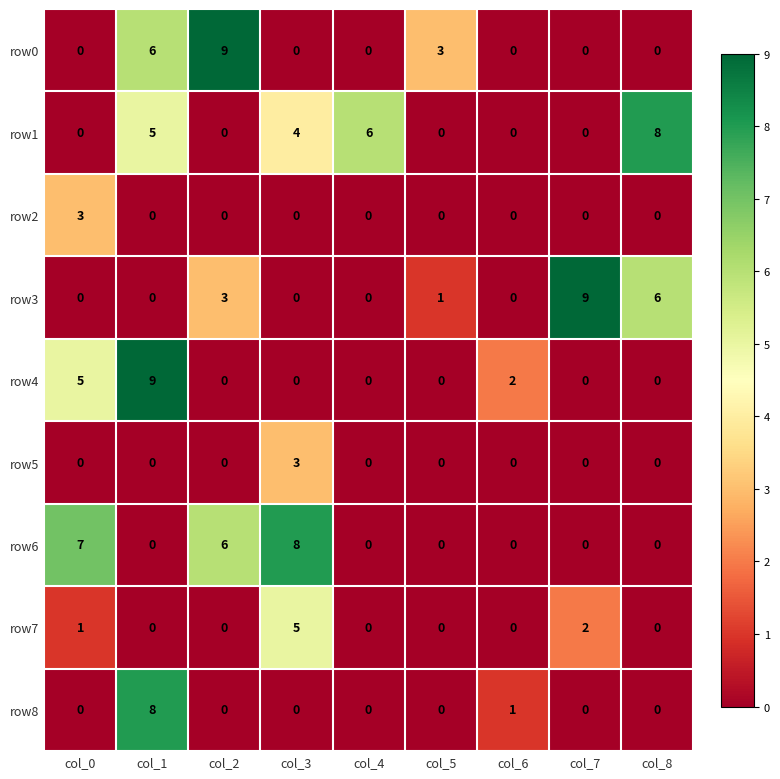

What is the difference between the highest and lowest values at col_4?

6